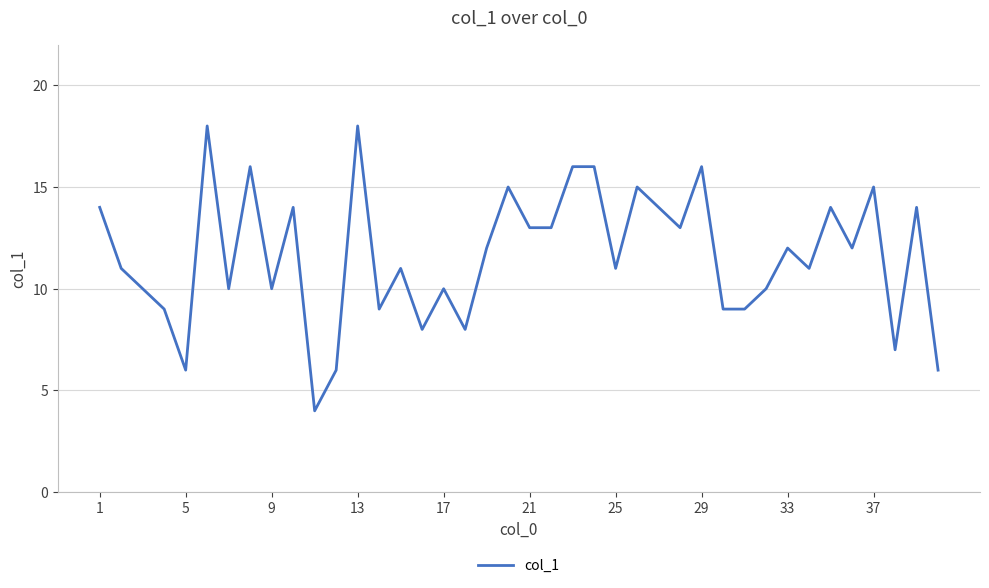

Reading right to left, transcribe all the data shown in this chart.

6	14	7	15	12	14	11	12	10	9	9	16	13	14	15	11	16	16	13	13	15	12	8	10	8	11	9	18	6	4	14	10	16	10	18	6	9	10	11	14